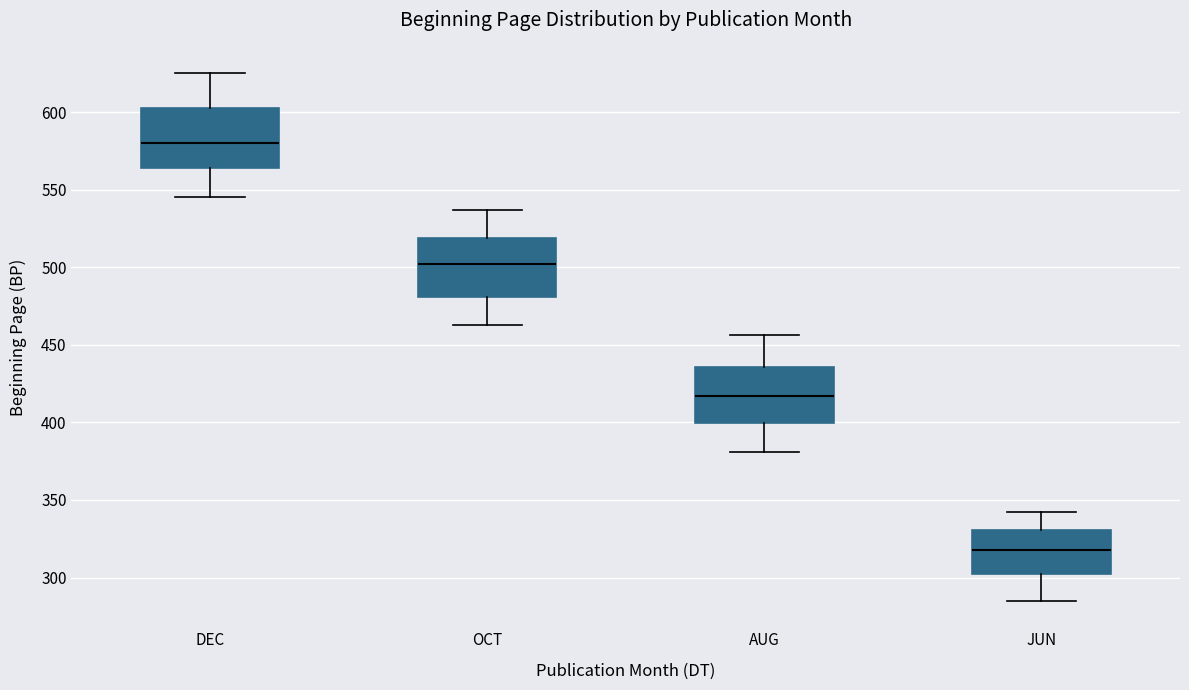

Where does the lower whisker of the box for AUG end on the y-axis? The values are not printed on the chart, so give them approximately, as read against the axis.

380